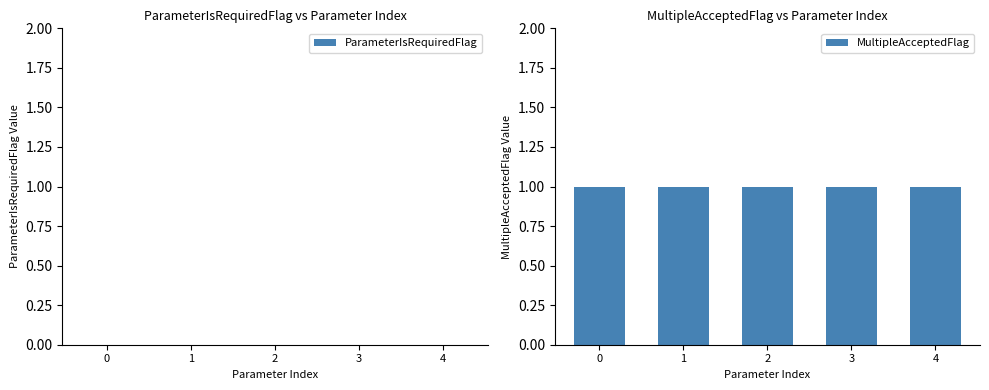

List the labels in order of MultipleAcceptedFlag value, largest first.

0, 1, 2, 3, 4